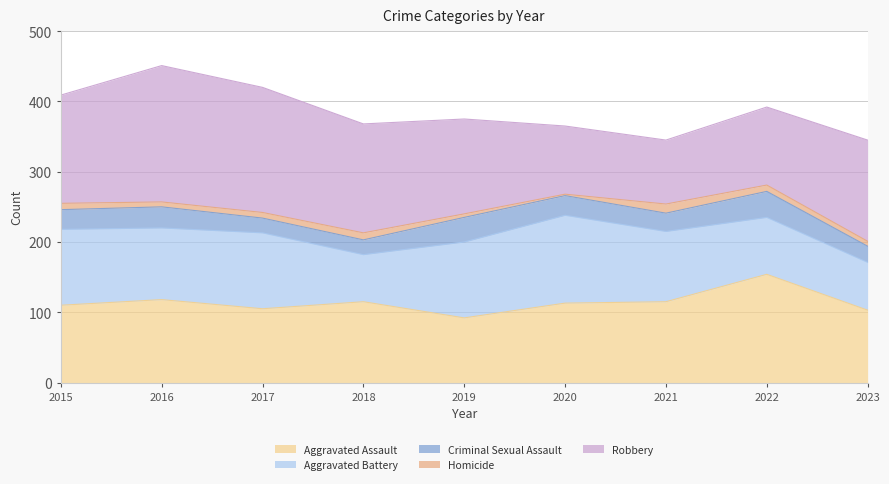

Reading left to right, transcribe all the data shown in this chart.

Aggravated Assault: 2015=110	2016=118	2017=105	2018=115	2019=92	2020=113	2021=115	2022=154	2023=103
Aggravated Battery: 2015=108	2016=102	2017=108	2018=67	2019=108	2020=125	2021=100	2022=81	2023=68
Criminal Sexual Assault: 2015=28	2016=30	2017=21	2018=21	2019=35	2020=28	2021=26	2022=37	2023=23
Homicide: 2015=9	2016=7	2017=8	2018=10	2019=5	2020=2	2021=13	2022=9	2023=7
Robbery: 2015=154	2016=194	2017=178	2018=155	2019=135	2020=97	2021=91	2022=111	2023=144